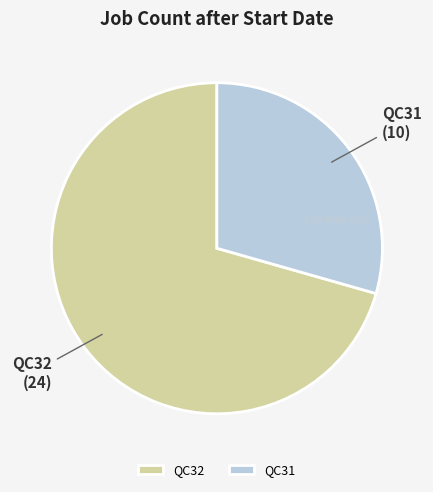

Which slice represents more than half of the pie?

QC32